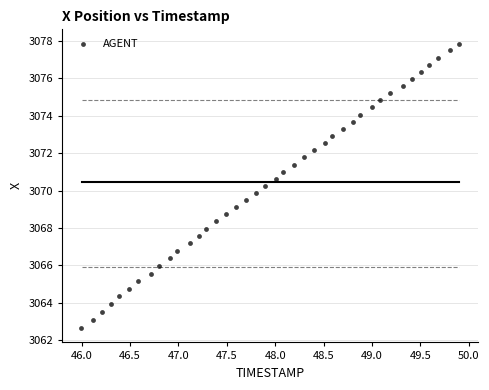

What is the range of X values (max minus min)?

3.9